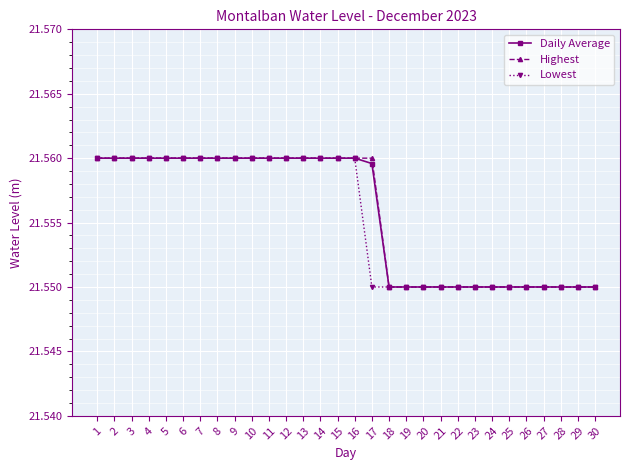

How many categories are shown in the chart?

30